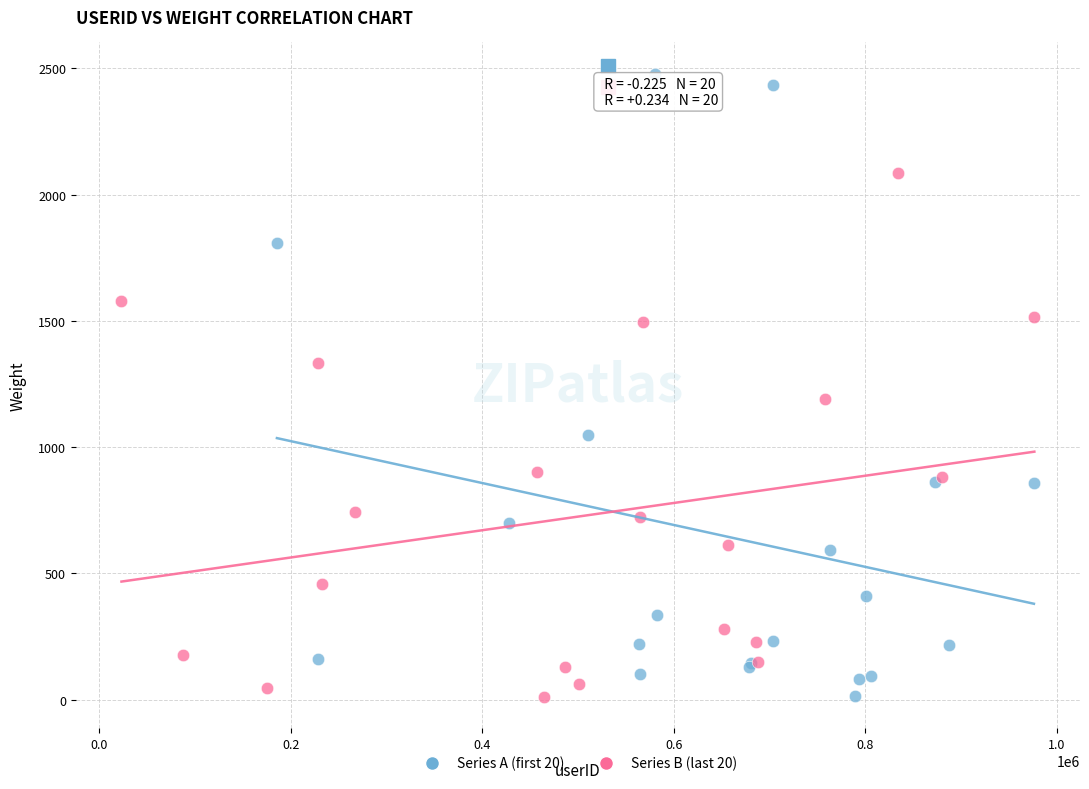

Which series reaches the maximum Y coordinate?

Series A (first 20)